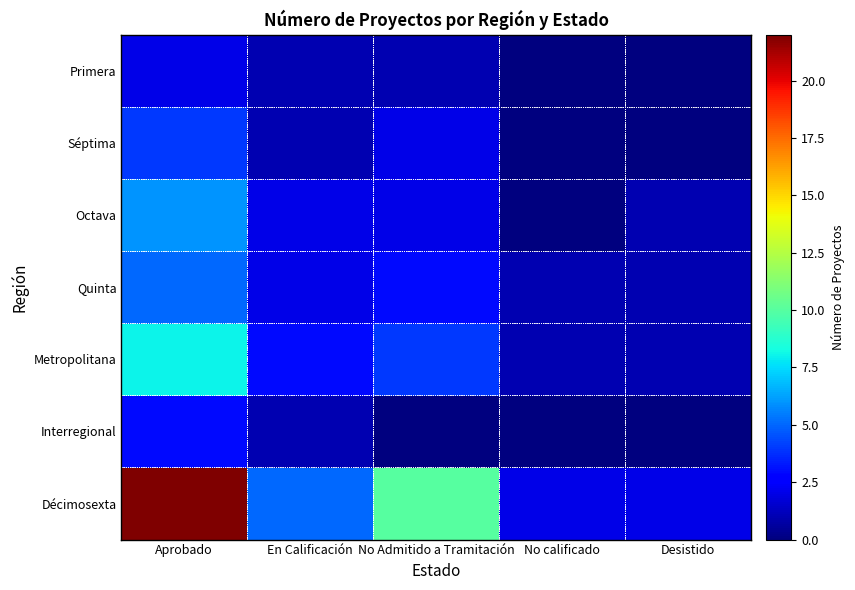

Reading left to right, list all the values displayed in this chart.

Décimosexta: Aprobado=22	En Calificación=5	No Admitido a Tramitación=10	No calificado=2	Desistido=2
Interregional: Aprobado=3	En Calificación=1	No Admitido a Tramitación=0	No calificado=0	Desistido=0
Metropolitana: Aprobado=8	En Calificación=3	No Admitido a Tramitación=4	No calificado=1	Desistido=1
Quinta: Aprobado=5	En Calificación=2	No Admitido a Tramitación=3	No calificado=1	Desistido=1
Octava: Aprobado=6	En Calificación=2	No Admitido a Tramitación=2	No calificado=0	Desistido=1
Séptima: Aprobado=4	En Calificación=1	No Admitido a Tramitación=2	No calificado=0	Desistido=0
Primera: Aprobado=2	En Calificación=1	No Admitido a Tramitación=1	No calificado=0	Desistido=0